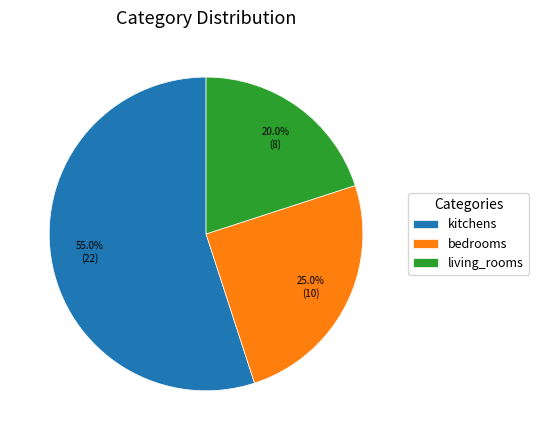

What is the smallest slice in the pie chart?

living_rooms